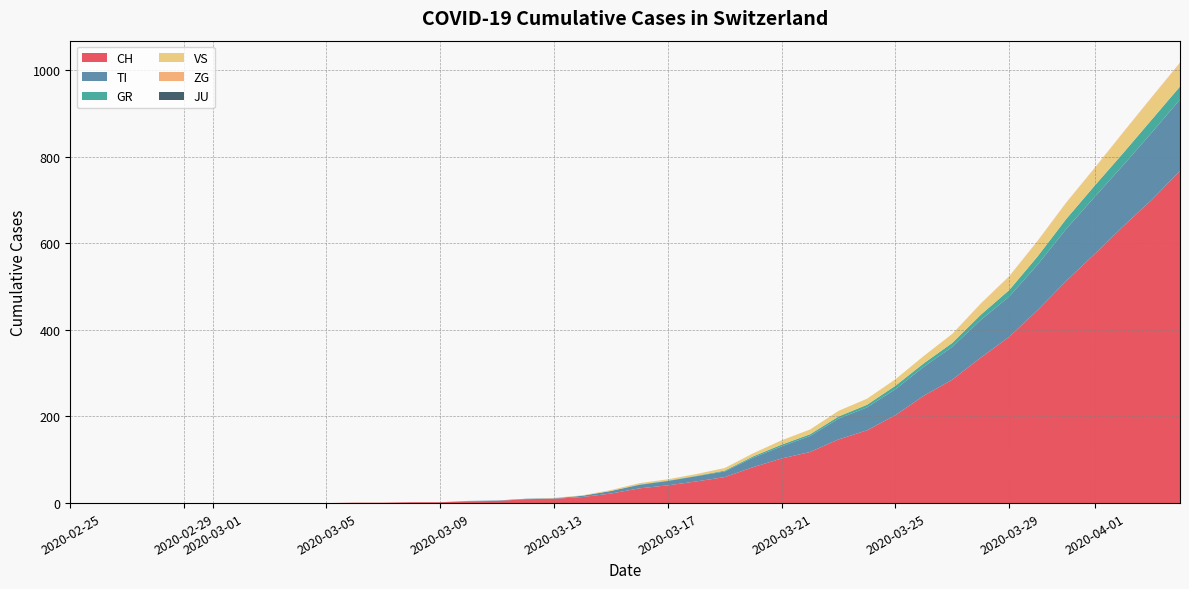

Reading right to left, transcribe all the data shown in this chart.

CH: 767	700	639	575	513	446	384	336	285	248	203	168	147	118	103	83	60	50	41	34	22	14	10	9	5	4	2	2	1	1	0	0	0	0	0	0	0	0	0	0
TI: 165	155	141	132	120	105	93	87	76	67	60	53	48	37	28	22	13	12	10	8	6	3	1	1	1	1	0	0	0	0	0	0	0	0	0	0	0	0	0	0
GR: 30	30	28	26	23	19	15	12	9	8	8	6	5	4	4	3	2	1	1	1	0	0	0	0	0	0	0	0	0	0	0	0	0	0	0	0	0	0	0	0
VS: 53	51	47	40	37	35	31	25	21	17	15	14	13	11	10	7	6	4	3	3	2	1	1	0	0	0	0	0	0	0	0	0	0	0	0	0	0	0	0	0
ZG: 2	1	1	1	1	1	1	1	0	0	0	0	0	0	0	0	0	0	0	0	0	0	0	0	0	0	0	0	0	0	0	0	0	0	0	0	0	0	0	0
JU: 0	0	0	0	0	0	0	0	0	0	0	0	0	0	0	0	0	0	0	0	0	0	0	0	0	0	0	0	0	0	0	0	0	0	0	0	0	0	0	0